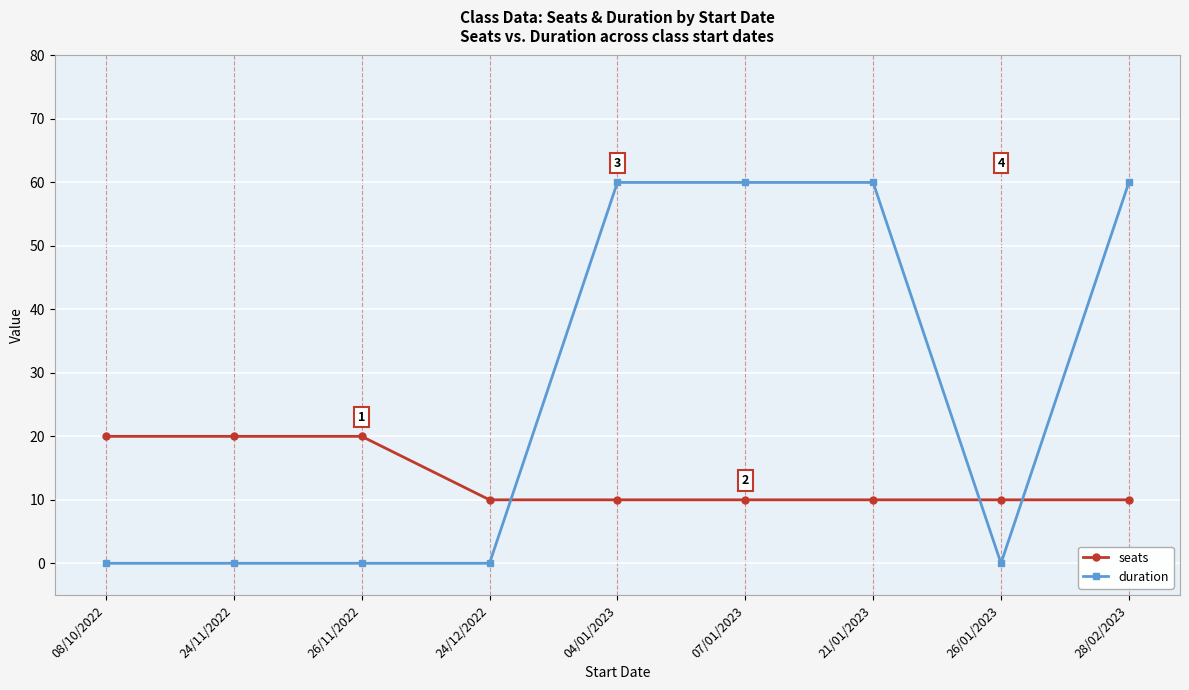

Is the value of seats at 04/01/2023 greater than the value of duration at 24/11/2022?

Yes